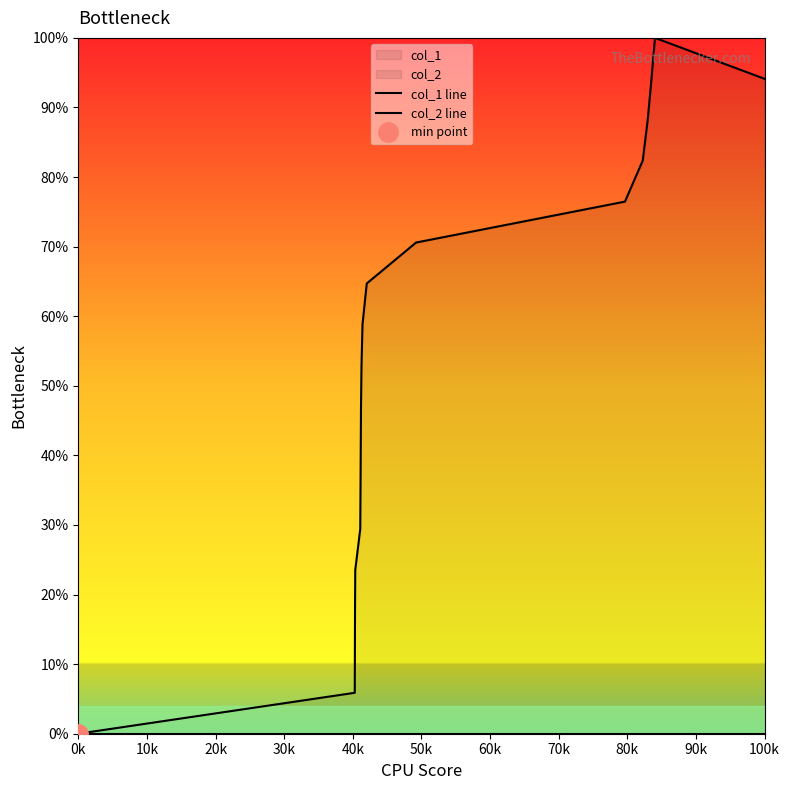

True or false: col_1 line and col_2 line intersect in this chart.

False